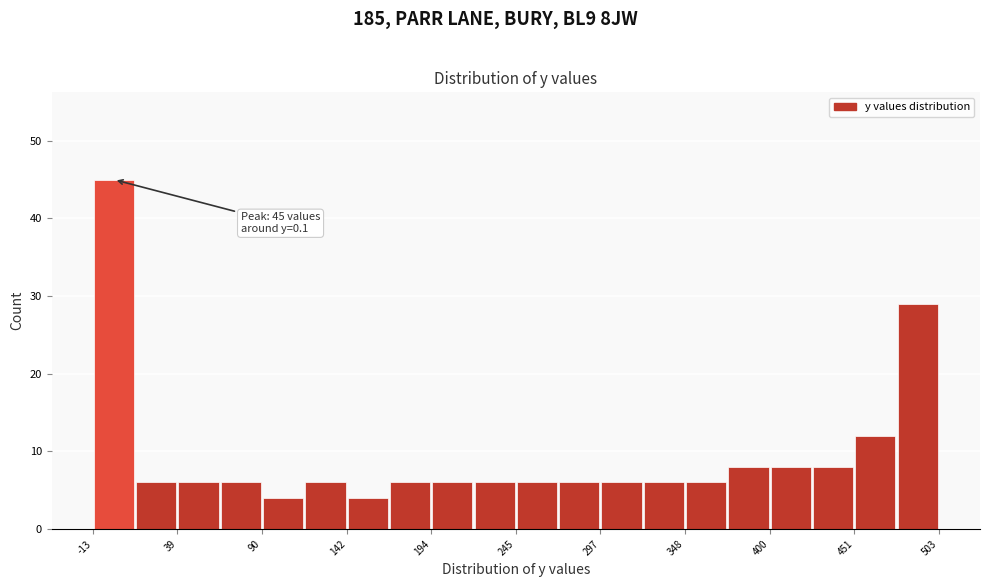

Around what value on the x-axis is the tallest bar? Give the approximate position of its centre, as read against the axis.

0